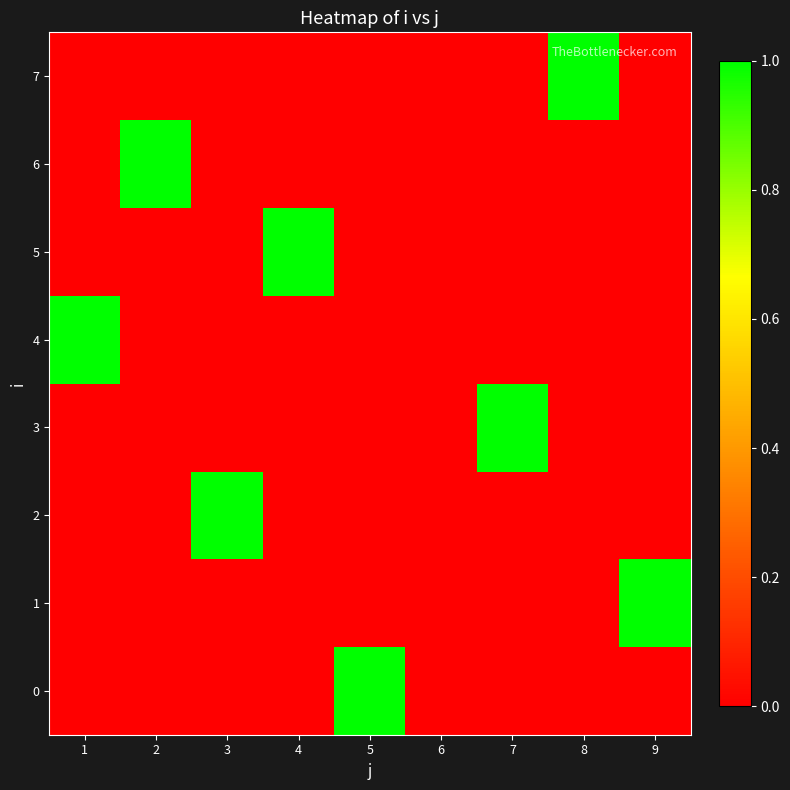

What is the greatest value displayed?

1